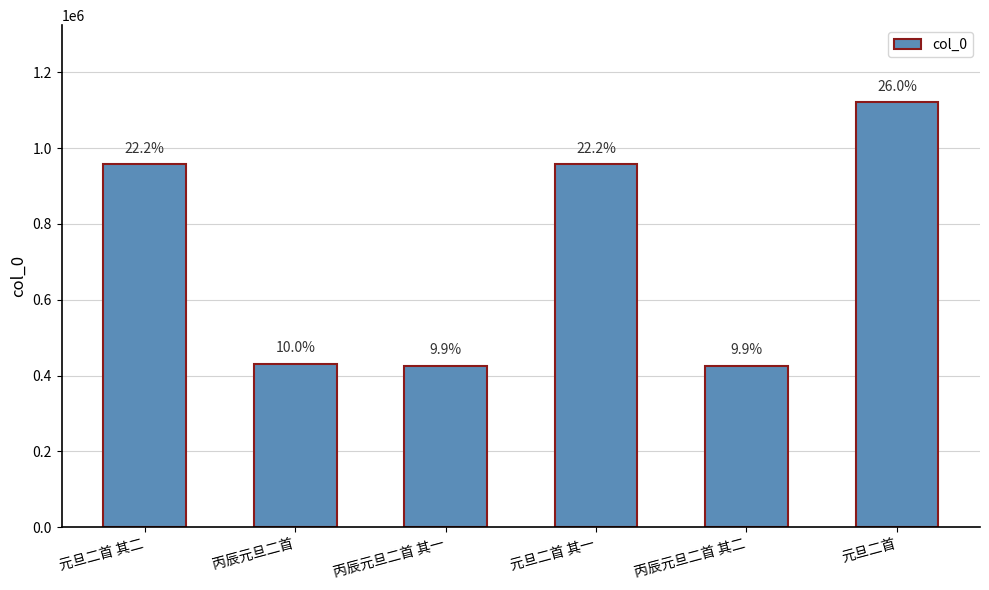

Does the chart contain any negative values?

No